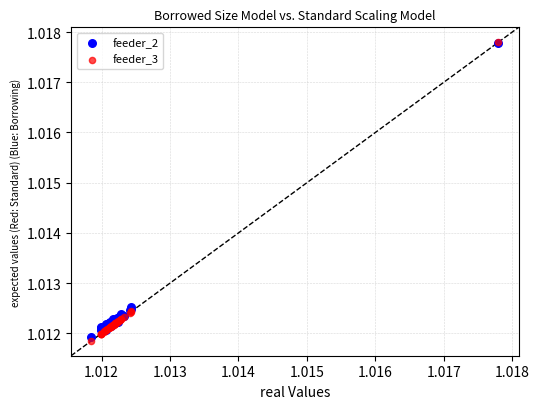

What are all the series names shown in the legend?

feeder_2, feeder_3